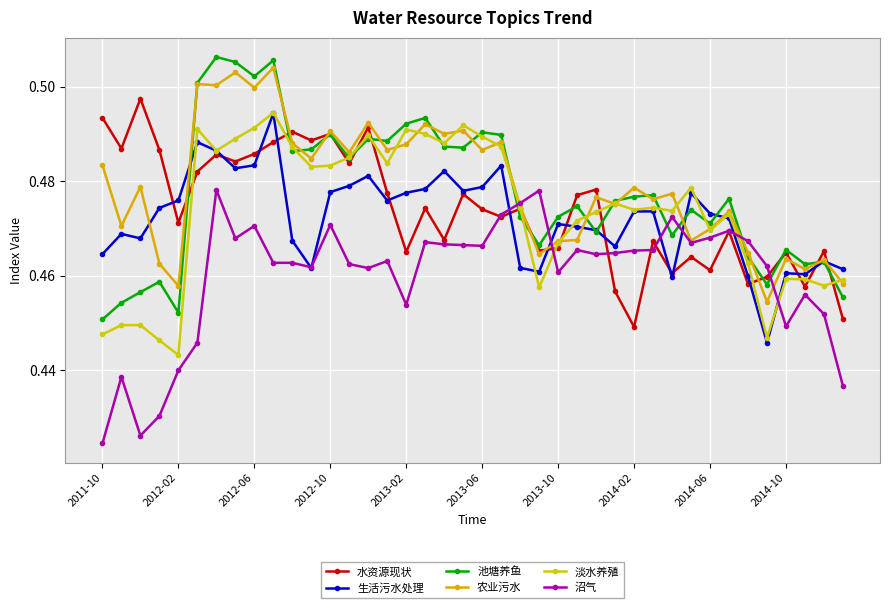

True or false: 生活污水处理 has more than 0 interior local peaks.

True